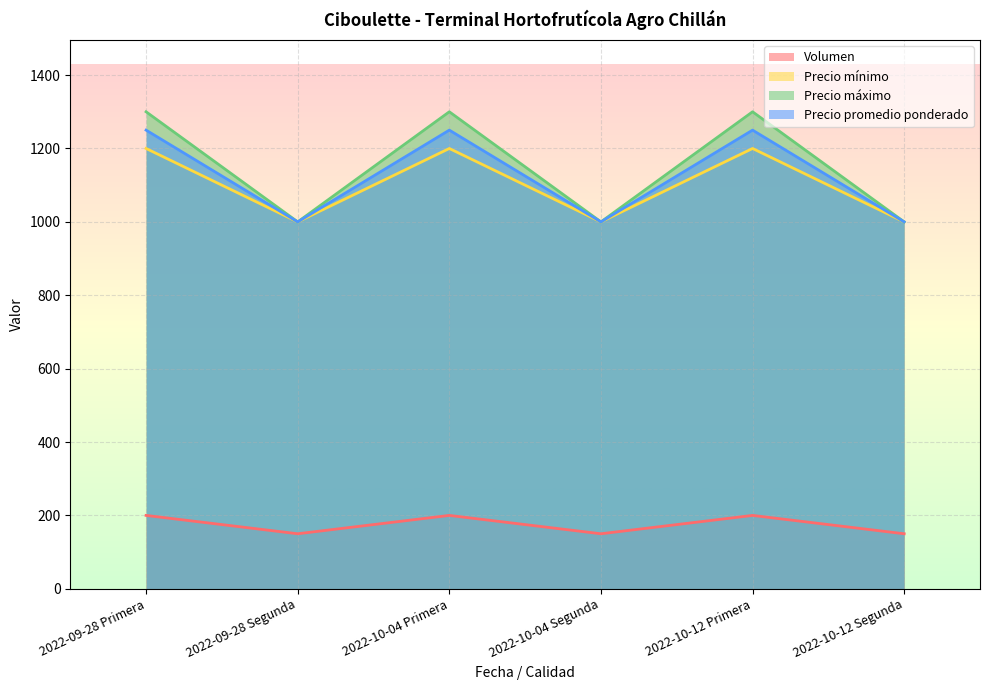

True or false: Precio mínimo and Precio promedio ponderado cross at least once.

False